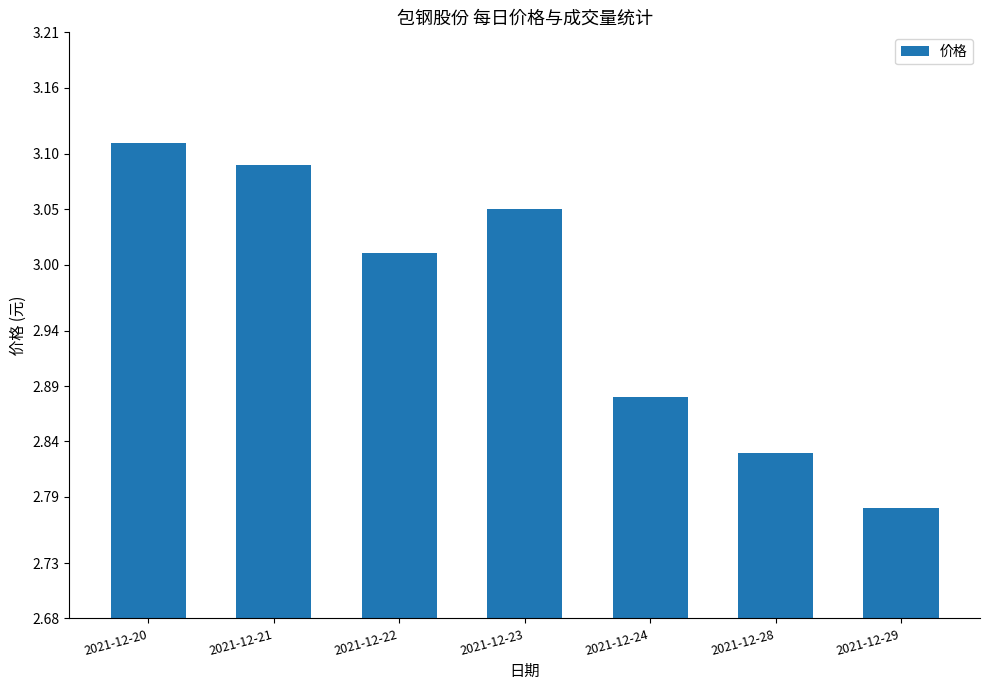

List the labels in order of value, largest first.

2021-12-20, 2021-12-21, 2021-12-23, 2021-12-22, 2021-12-24, 2021-12-28, 2021-12-29